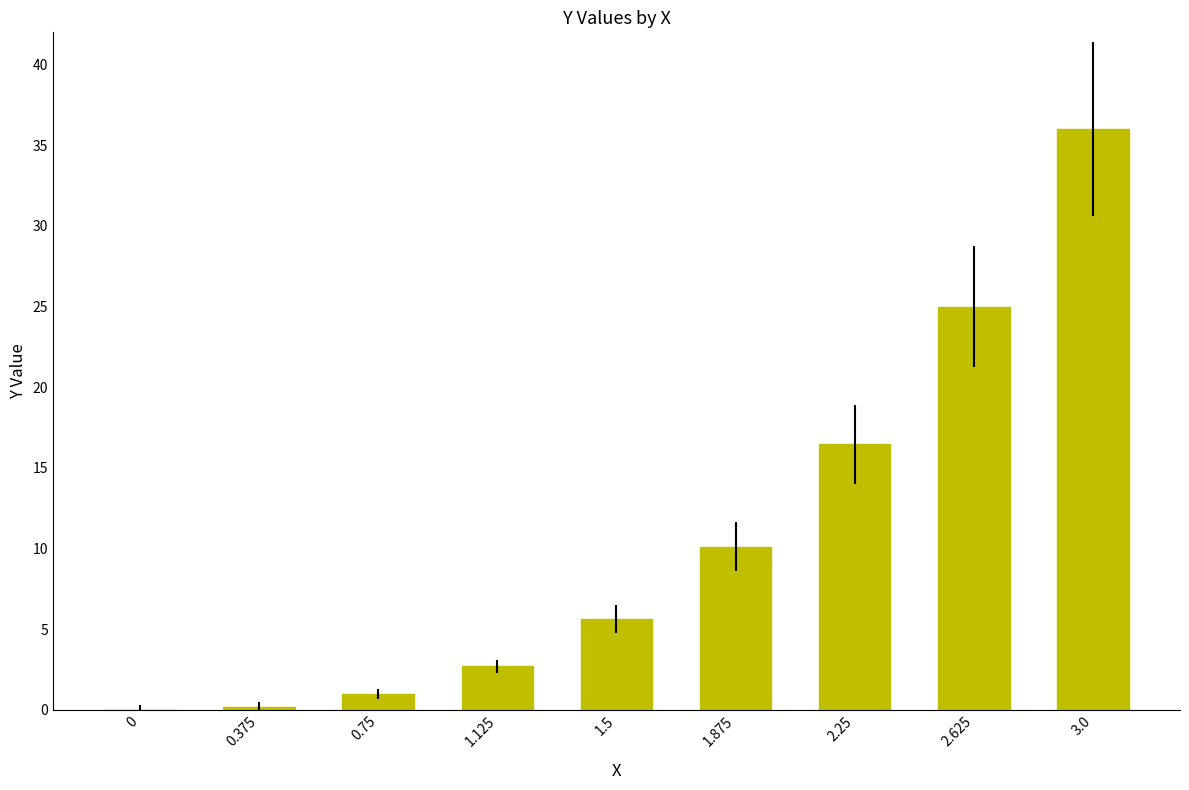

Which category has the highest value across all series?

3.0